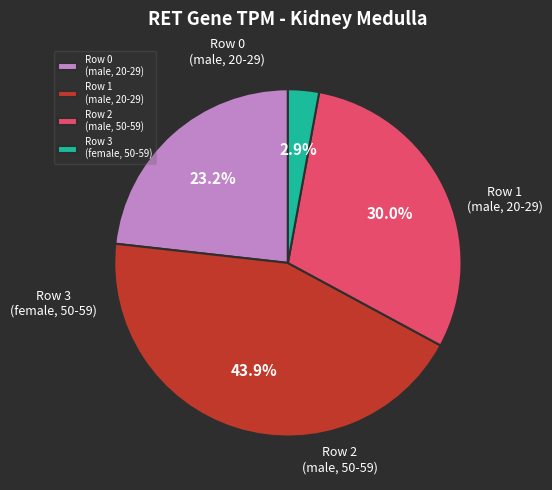

True or false: Row 0 (male, 20-29) accounts for 23% of the total.

True